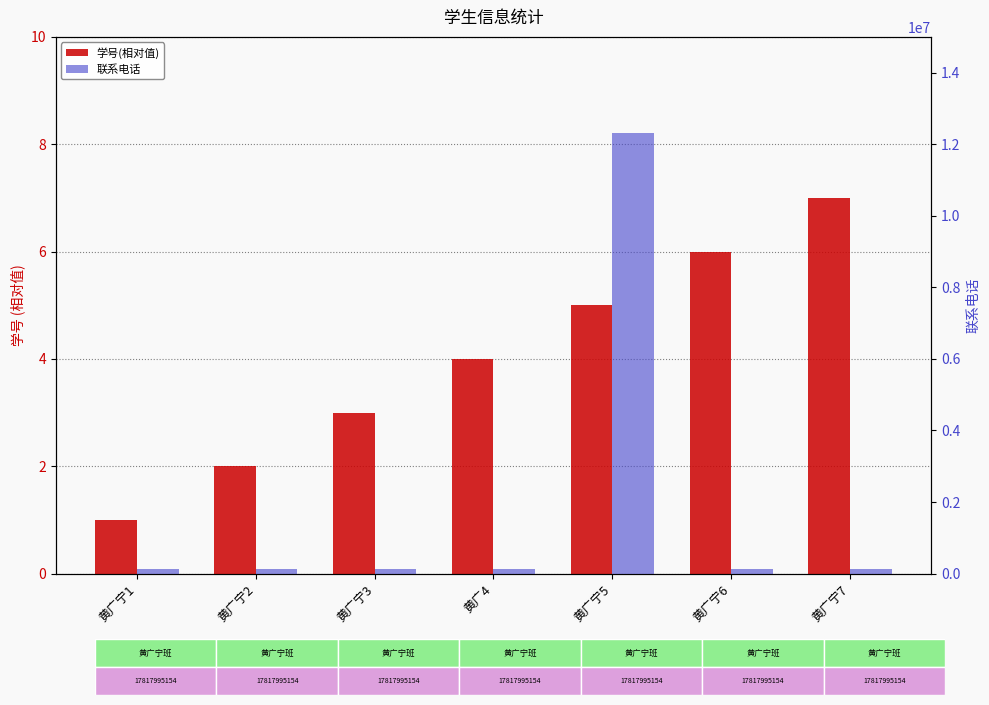

The 联系电话 series shows 207258 at 黄广宁1. True or false?

False